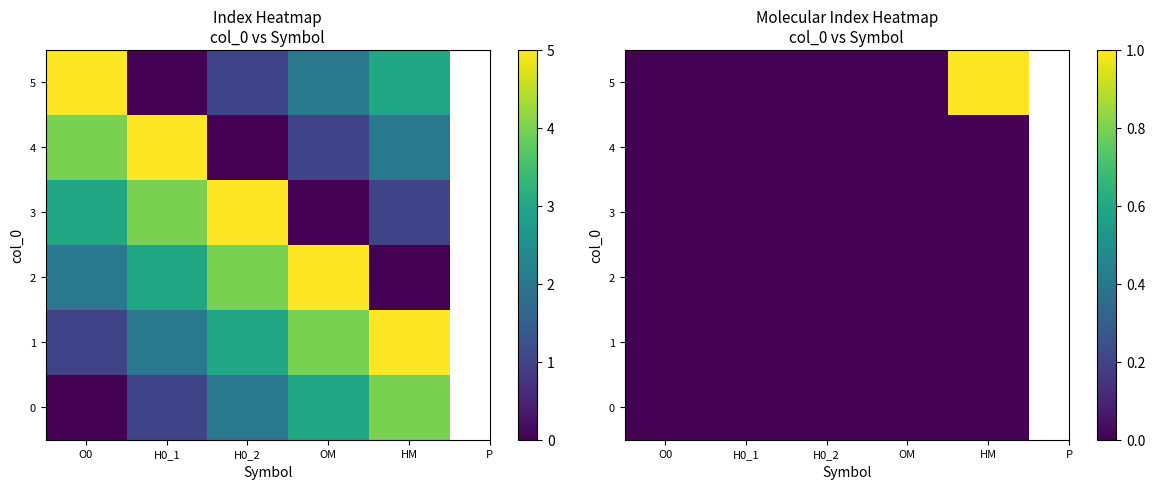

Rank the series at O0 from lowest to highest value.

0, 1, 2, 3, 4, 5